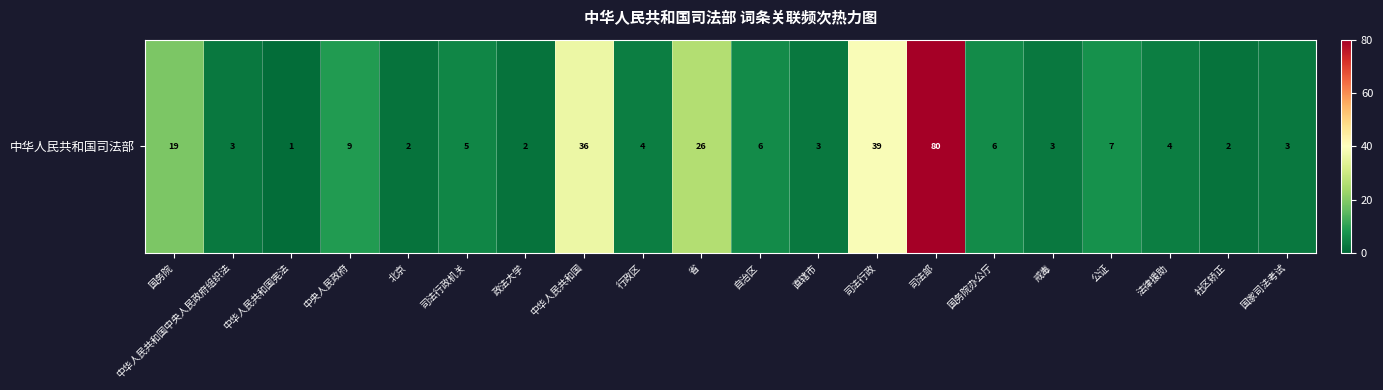

Where does the data first go above 5?

国务院